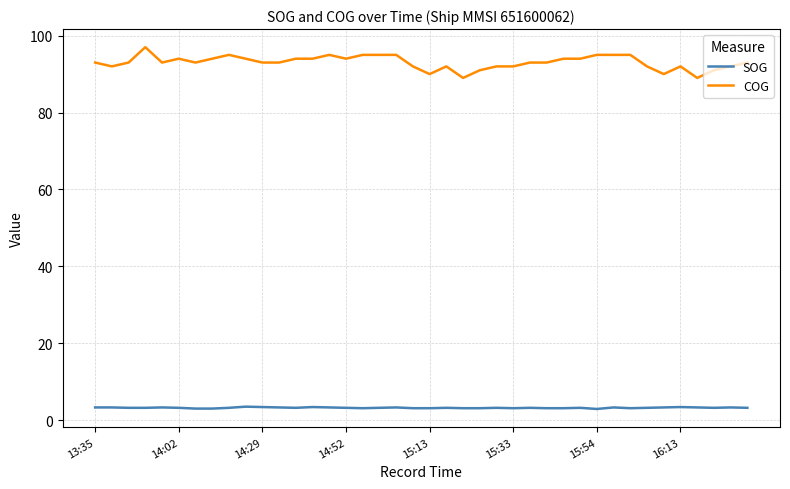

Which series has the largest range (max minus min)?

COG